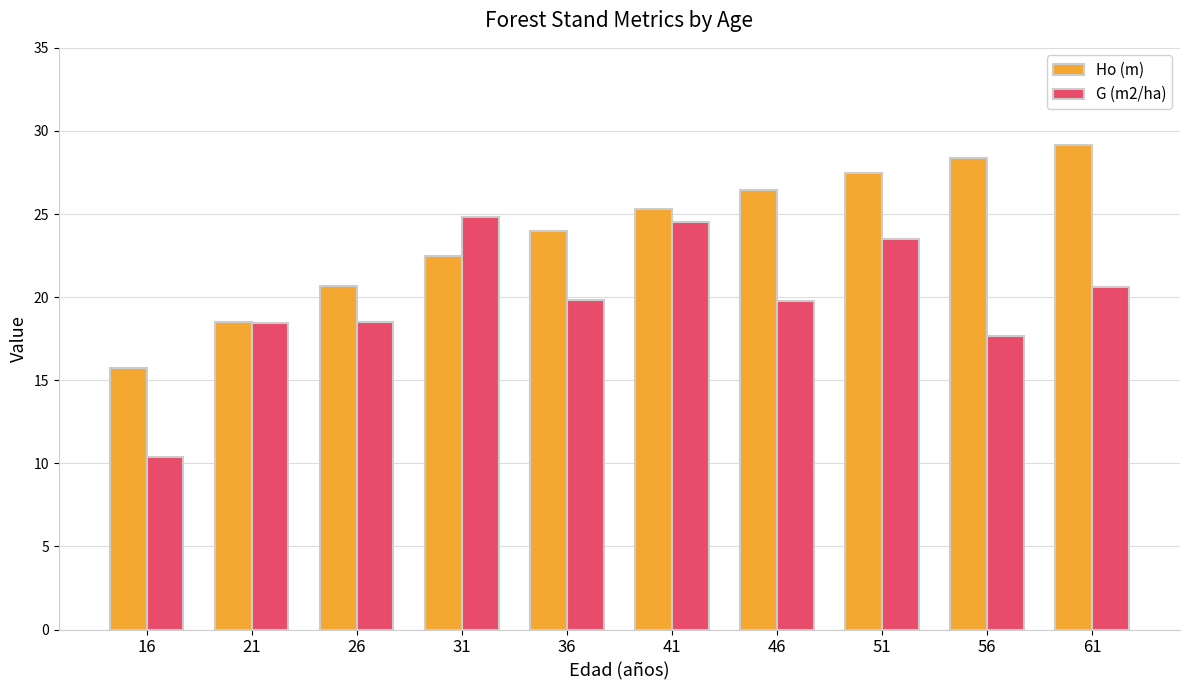

Count the number of data series in this chart.

2